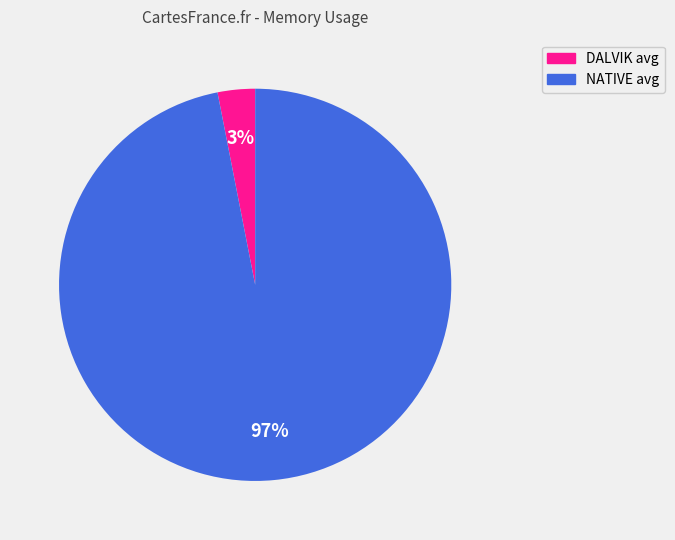

Between NATIVE avg and DALVIK avg, which is larger?

NATIVE avg